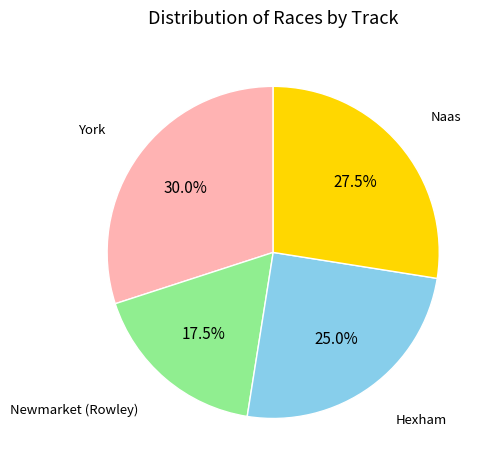

Count the number of slices in the pie.

4